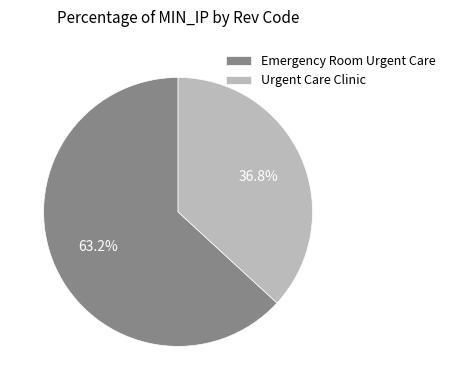

Count the number of slices in the pie.

2